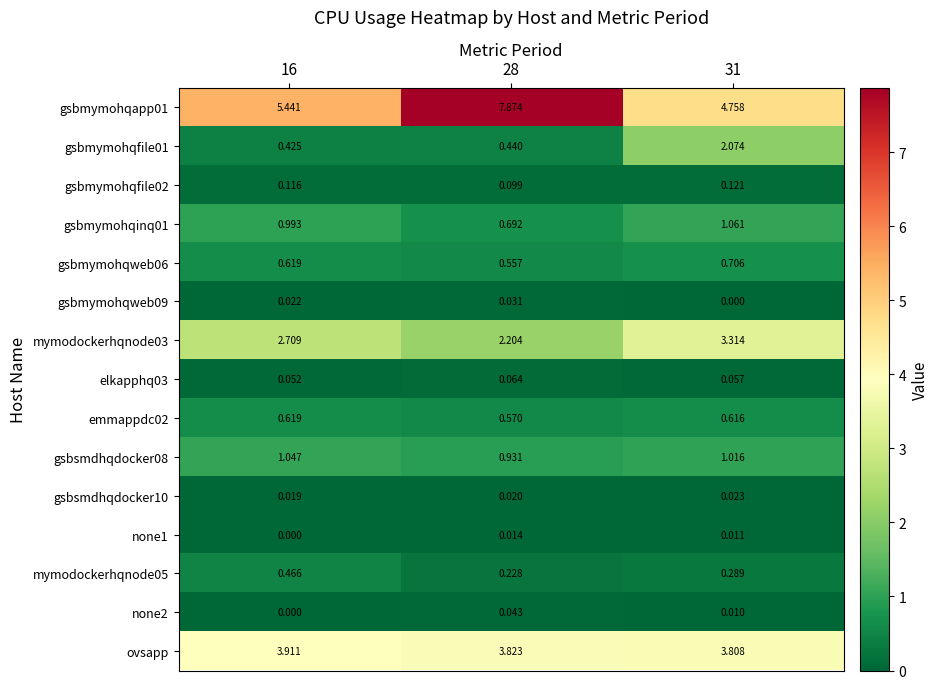

Is the value of gsbmymohqfile01 at 28 greater than the value of elkapphq03 at 28?

Yes